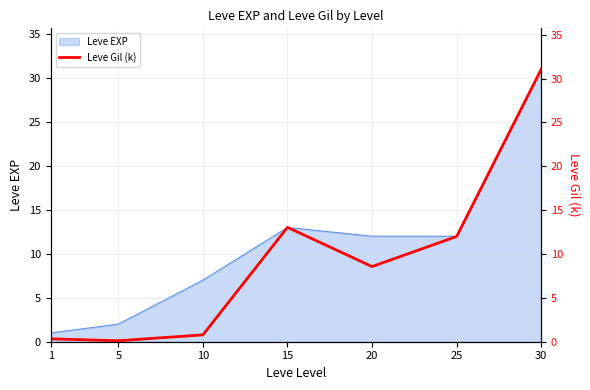

What is the smallest value displayed?

0.1